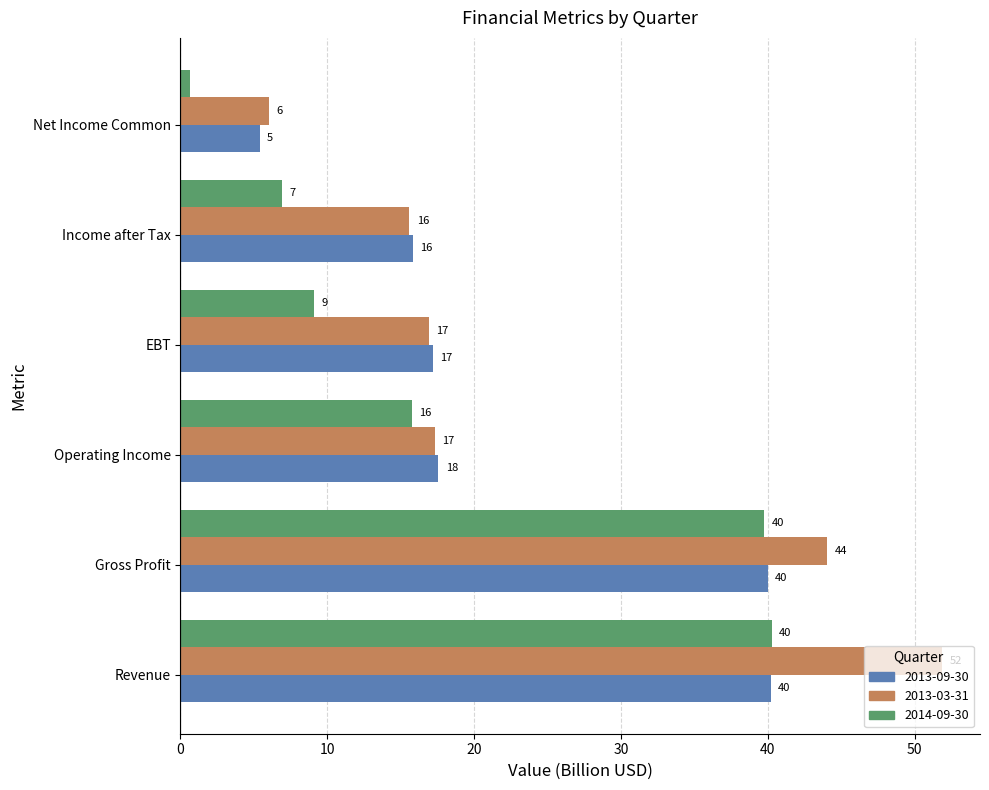

Where is 2014-09-30 nearest to the value 20?

Operating Income